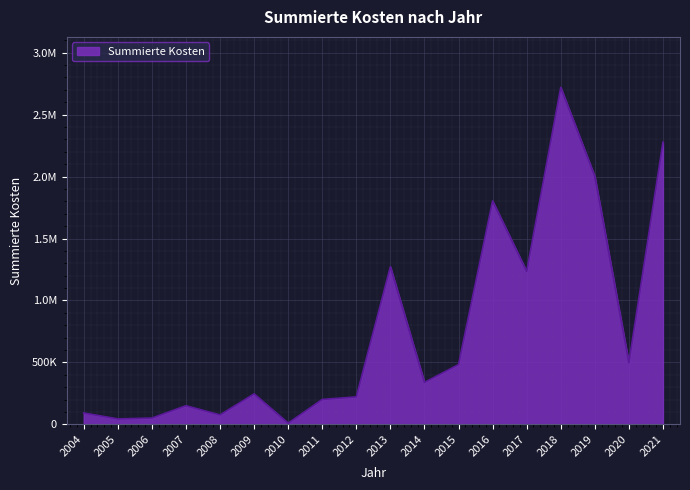

Does the chart display data point markers on the line(s)?

No